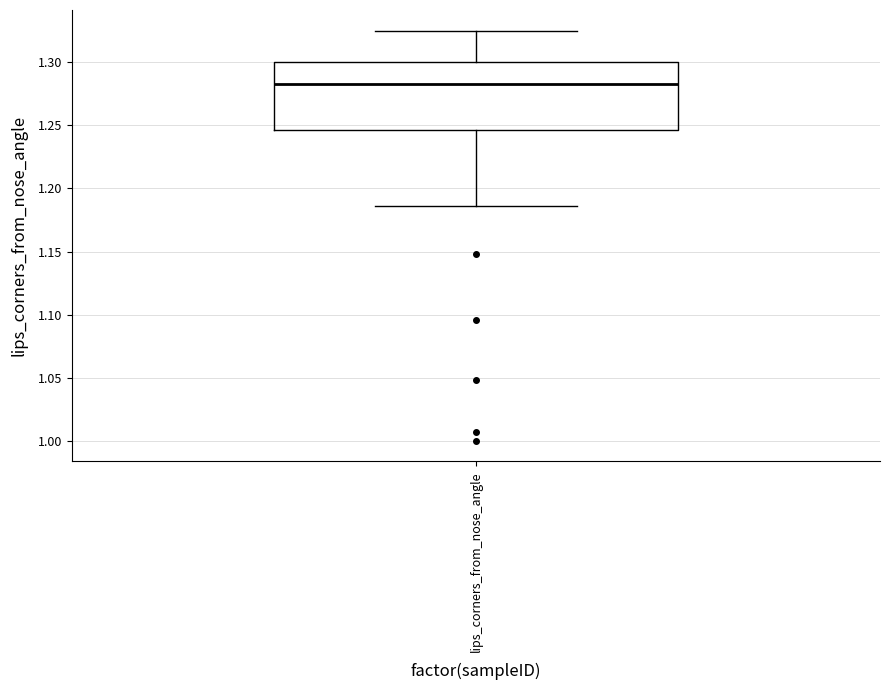

Transcribe this box plot: give where the median line is, the range the box spans, and where the two whiskers end, as read against the y-axis. The values are not printed on the chart, so give them approximately, as read against the axis.

median 1.280, box 1.245 to 1.300, whiskers 1.185 to 1.325